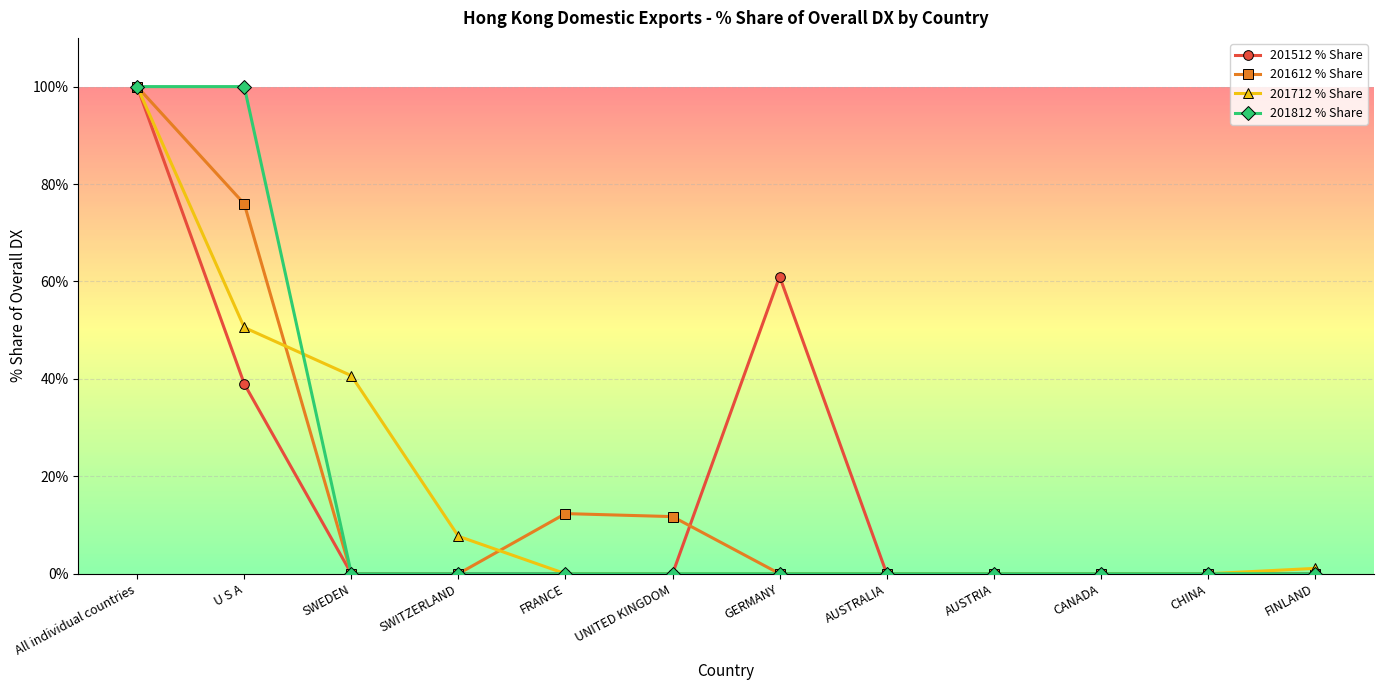

What is the label of the 11th point from the left?

CHINA